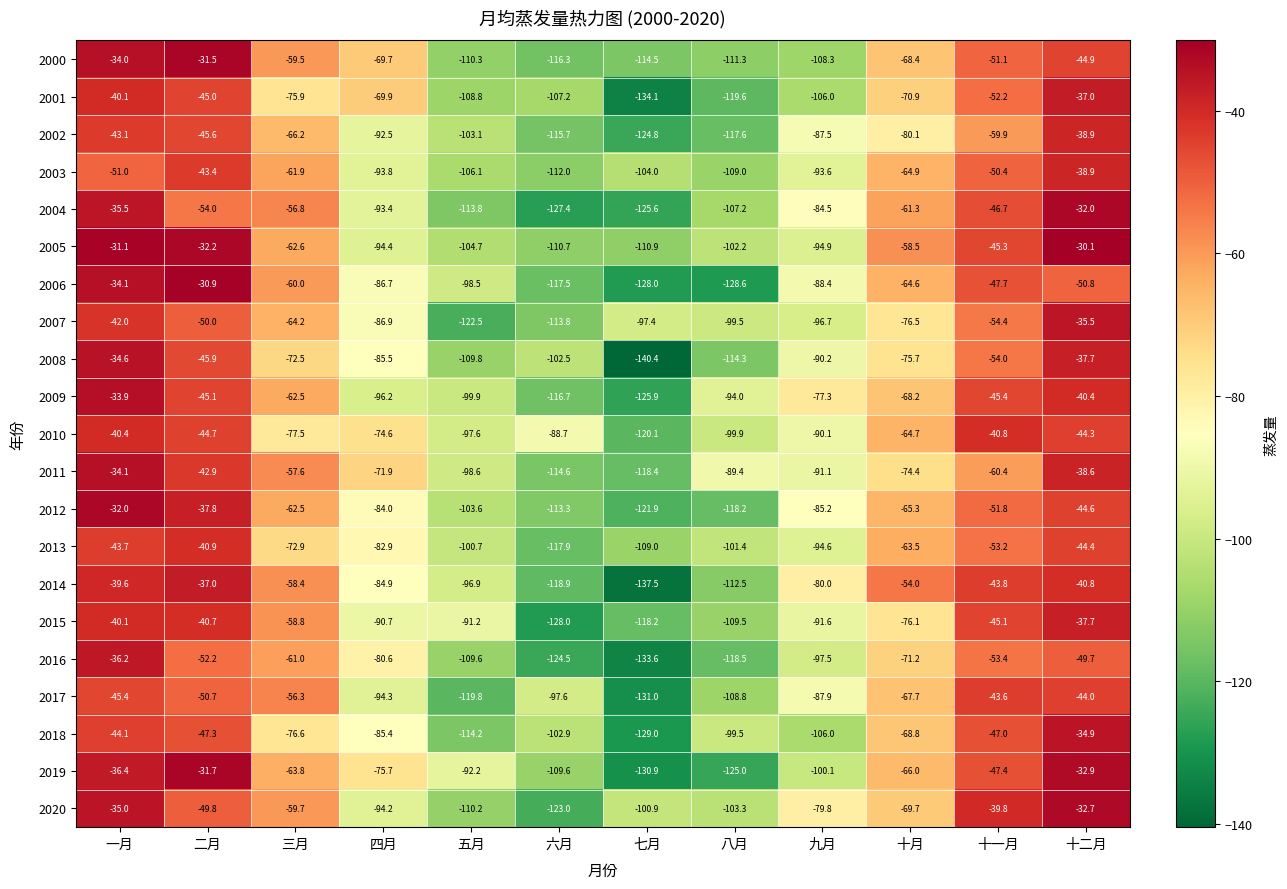

At which category does the chart reach its minimum across all series?

七月